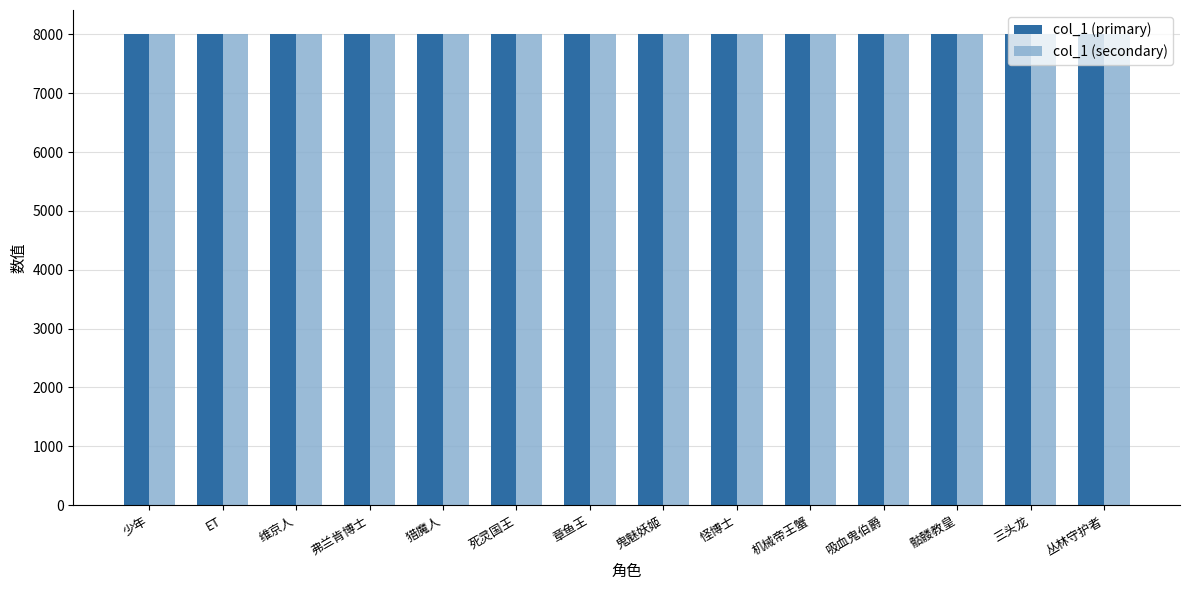

What value does the col_1 (primary) series have at 丛林守护者?

8013